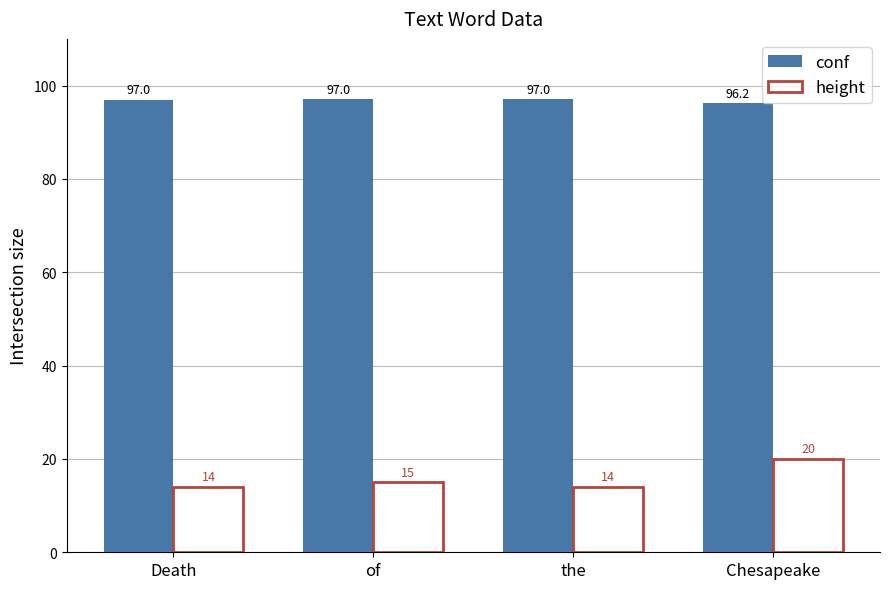

At which category is the sum across all series the highest?

Chesapeake